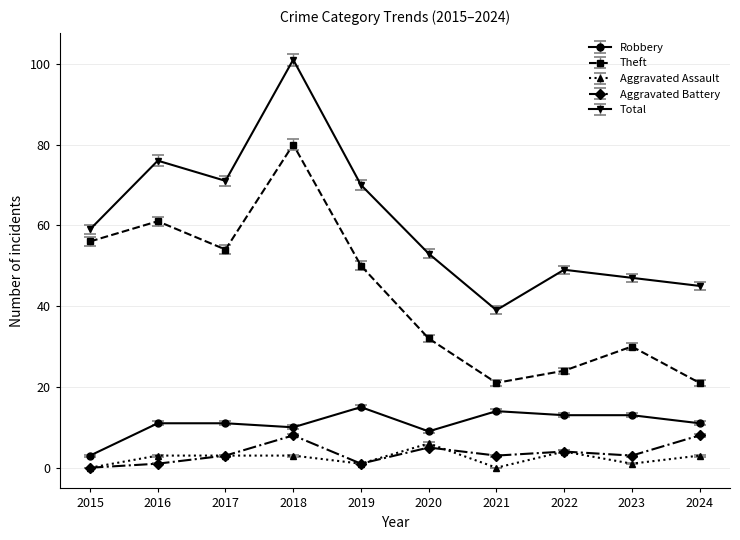

What are all the series names shown in the legend?

Robbery, Theft, Aggravated Assault, Aggravated Battery, Total